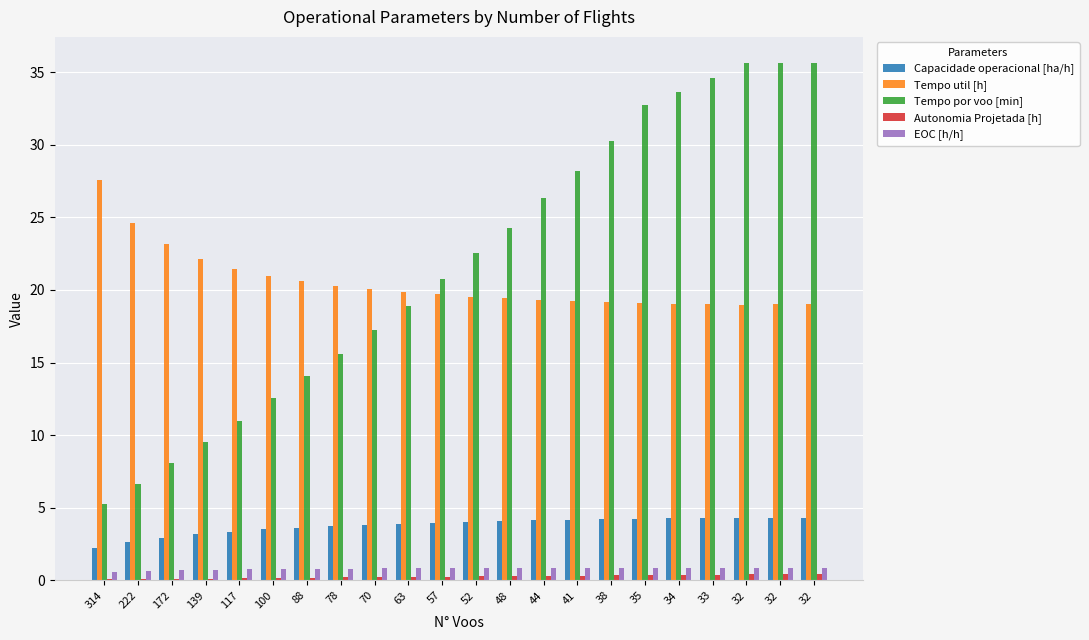

Reading left to right, transcribe all the data shown in this chart.

Capacidade operacional [ha/h]: 2.2	2.6	2.9	3.2	3.4	3.5	3.6	3.7	3.8	3.9	4.0	4.0	4.1	4.1	4.2	4.2	4.3	4.3	4.3	4.3	4.3	4.3
Tempo util [h]: 27.5	24.6	23.1	22.1	21.5	20.9	20.6	20.3	20.1	19.9	19.7	19.5	19.4	19.3	19.2	19.2	19.1	19.1	19.0	19.0	19.0	19.0
Tempo por voo [min]: 5.3	6.7	8.1	9.6	11.0	12.6	14.1	15.6	17.2	18.9	20.8	22.6	24.3	26.3	28.2	30.3	32.7	33.6	34.6	35.6	35.6	35.6
Autonomia Projetada [h]: 0.1	0.1	0.1	0.1	0.1	0.2	0.2	0.2	0.2	0.2	0.2	0.3	0.3	0.3	0.3	0.3	0.4	0.4	0.4	0.4	0.4	0.4
EOC [h/h]: 0.6	0.7	0.7	0.8	0.8	0.8	0.8	0.8	0.8	0.8	0.8	0.8	0.8	0.8	0.9	0.9	0.9	0.9	0.9	0.9	0.9	0.9